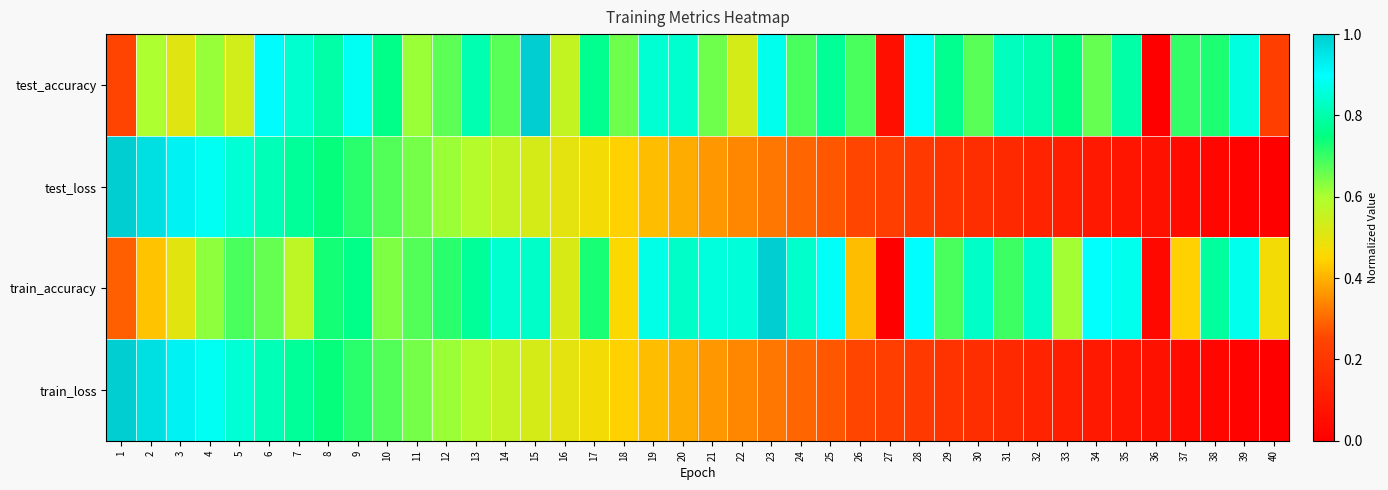

What is the greatest value displayed?

1.0